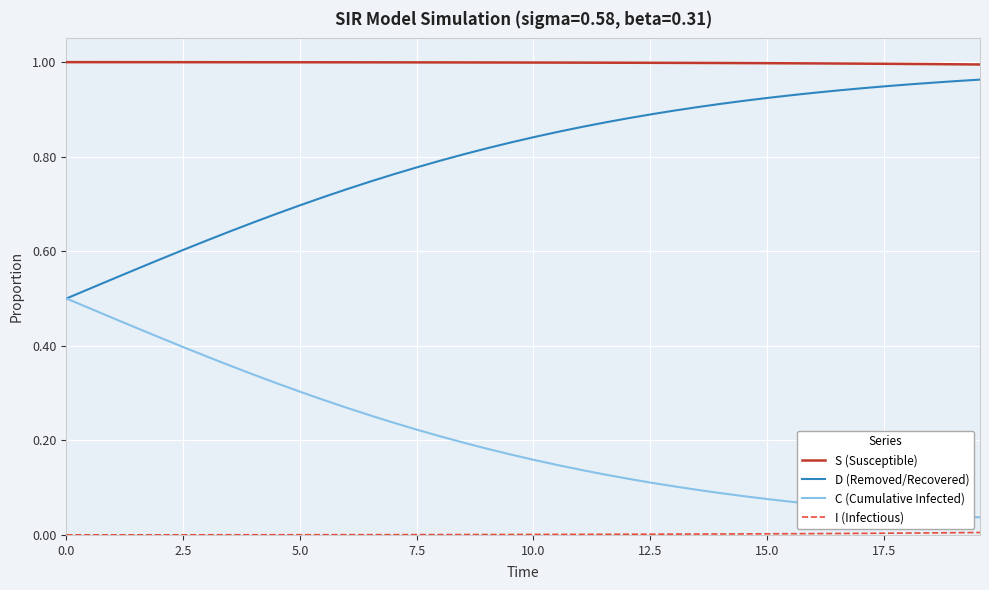

True or false: S (Susceptible) and C (Cumulative Infected) cross at least once.

False